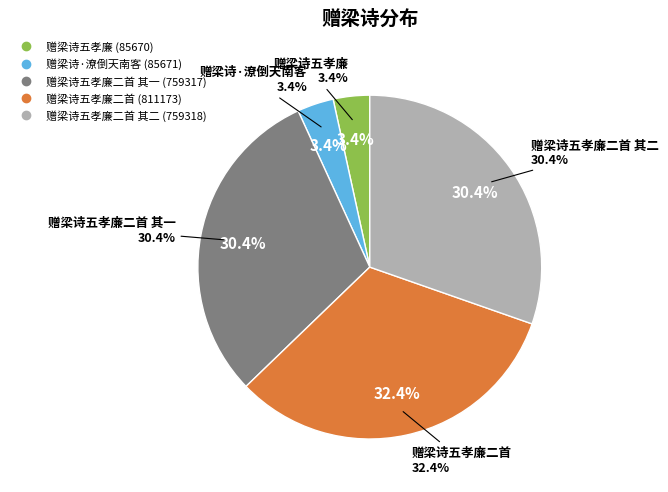

Does 赠梁诗五孝廉二首 account for over 50% of the chart?

No